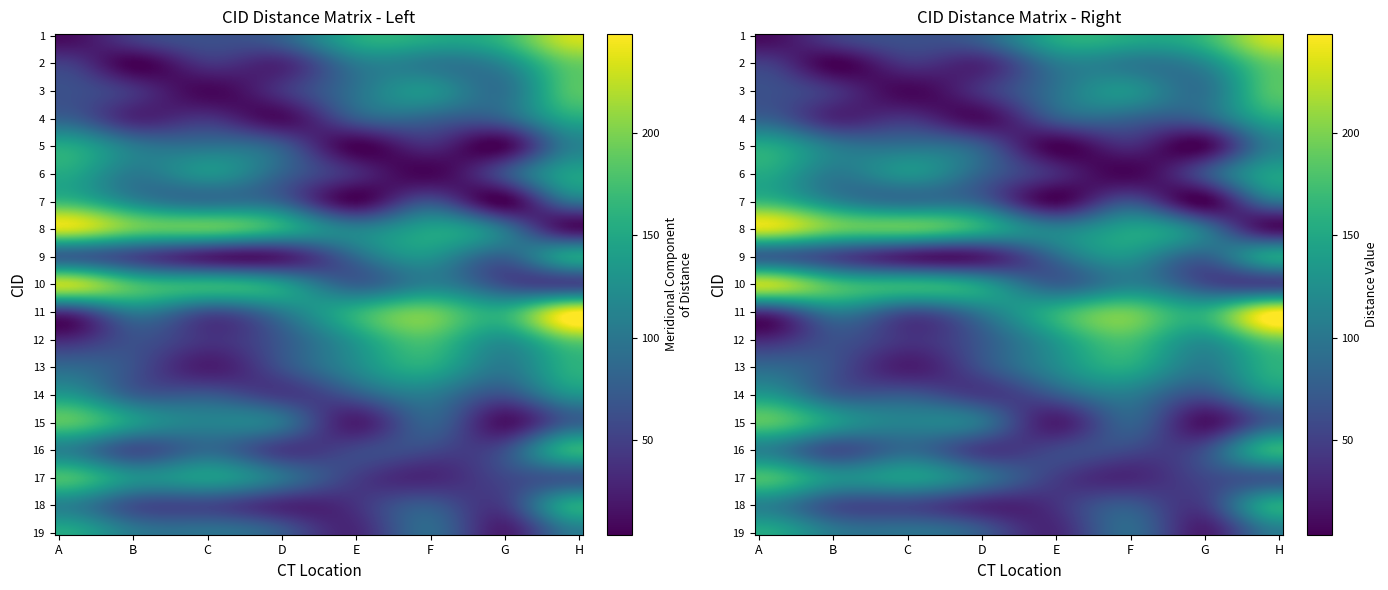

Reading right to left, what are all the values shown in this chart?

1: 232	168	152	152	80	64	48	10
2: 192	120	104	104	32	40	4	48
3: 184	96	128	96	40	8	40	64
4: 152	80	80	72	12	40	32	80
5: 112	8	32	4	72	96	104	152
6: 144	64	7	32	80	128	104	152
7: 96	4	64	8	80	96	120	168
8: 15	96	144	112	152	184	192	232
9: 144	80	128	88	24	24	56	80
10: 56	64	112	80	136	160	176	224
11: 248	160	192	160	104	64	104	40
12: 192	128	176	136	72	40	64	32
13: 160	104	152	120	64	24	64	88
14: 128	64	104	72	48	72	80	136
15: 80	16	80	24	96	112	136	184
16: 160	64	56	56	48	88	64	112
17: 72	56	32	48	96	136	128	176
18: 152	48	72	40	32	56	64	112
19: 104	24	88	32	72	96	104	152